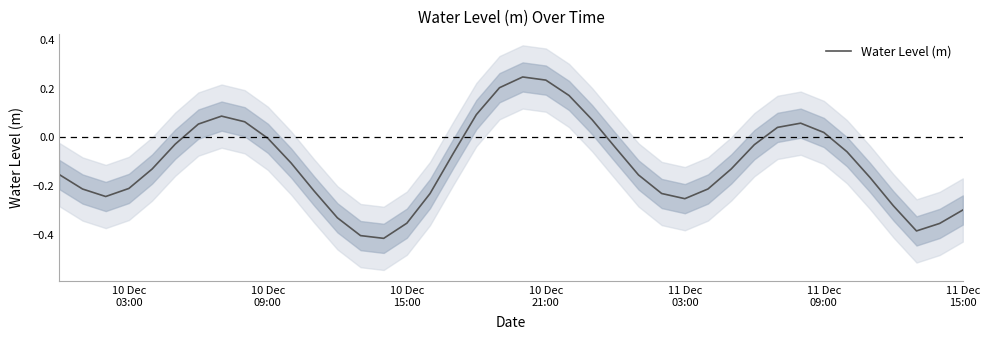

How many series are shown in this chart?

1